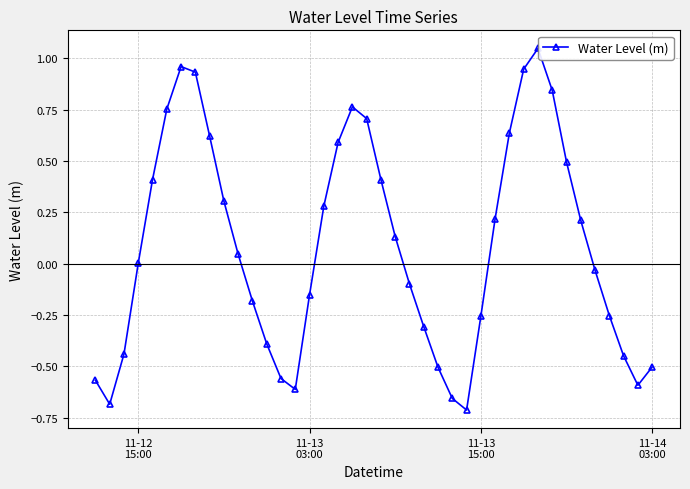

True or false: there are more than 2 points higher than both neighbors.

True